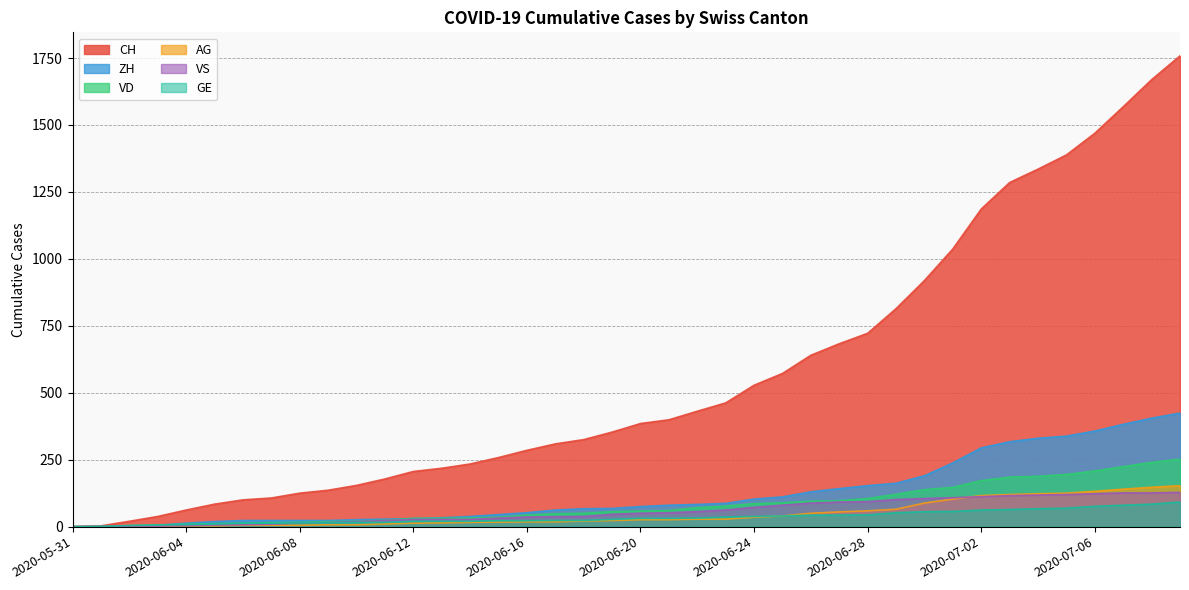

Is the value of CH at 2020-06-08 greater than the value of VD at 2020-06-30?

No